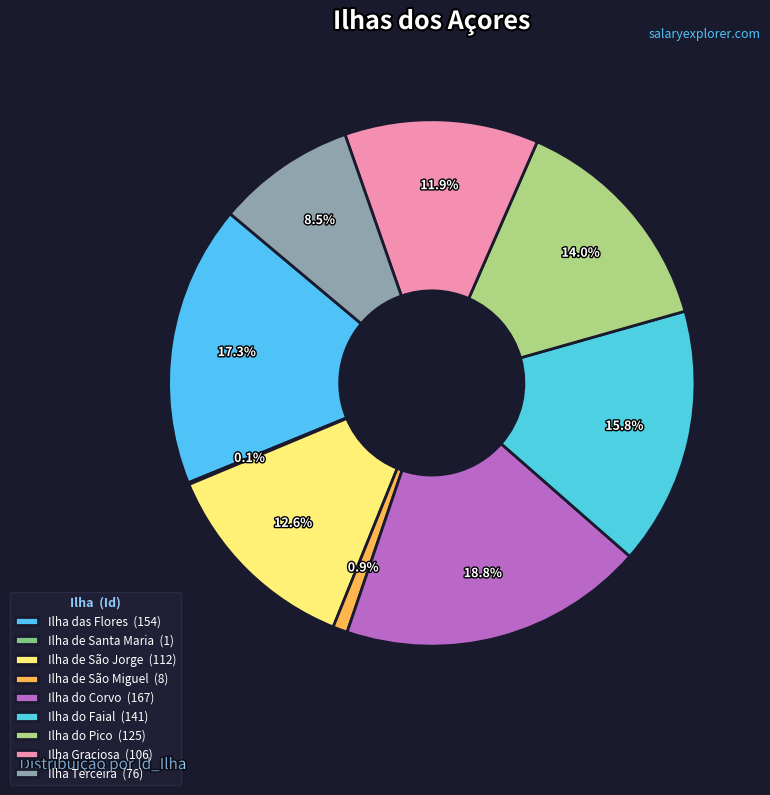

Is the sum of Ilha do Pico and Ilha de São Miguel greater than half?

No